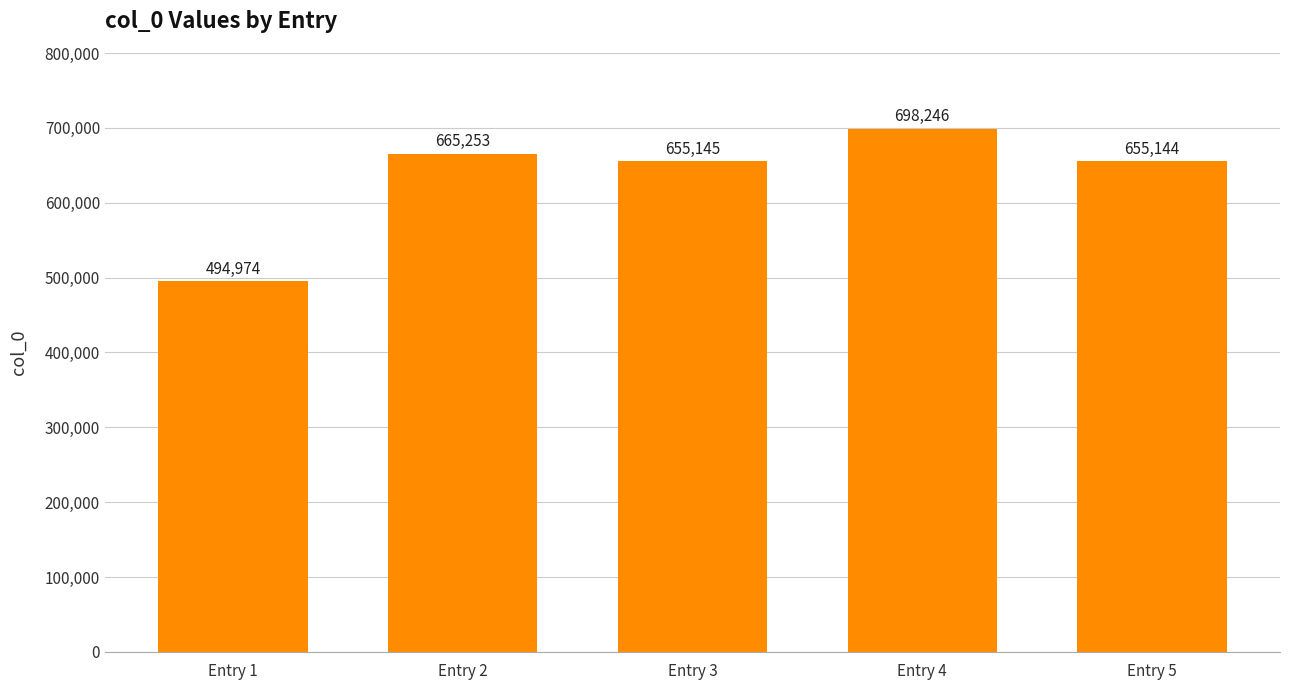

At which label is the value closest to 596610?

Entry 5